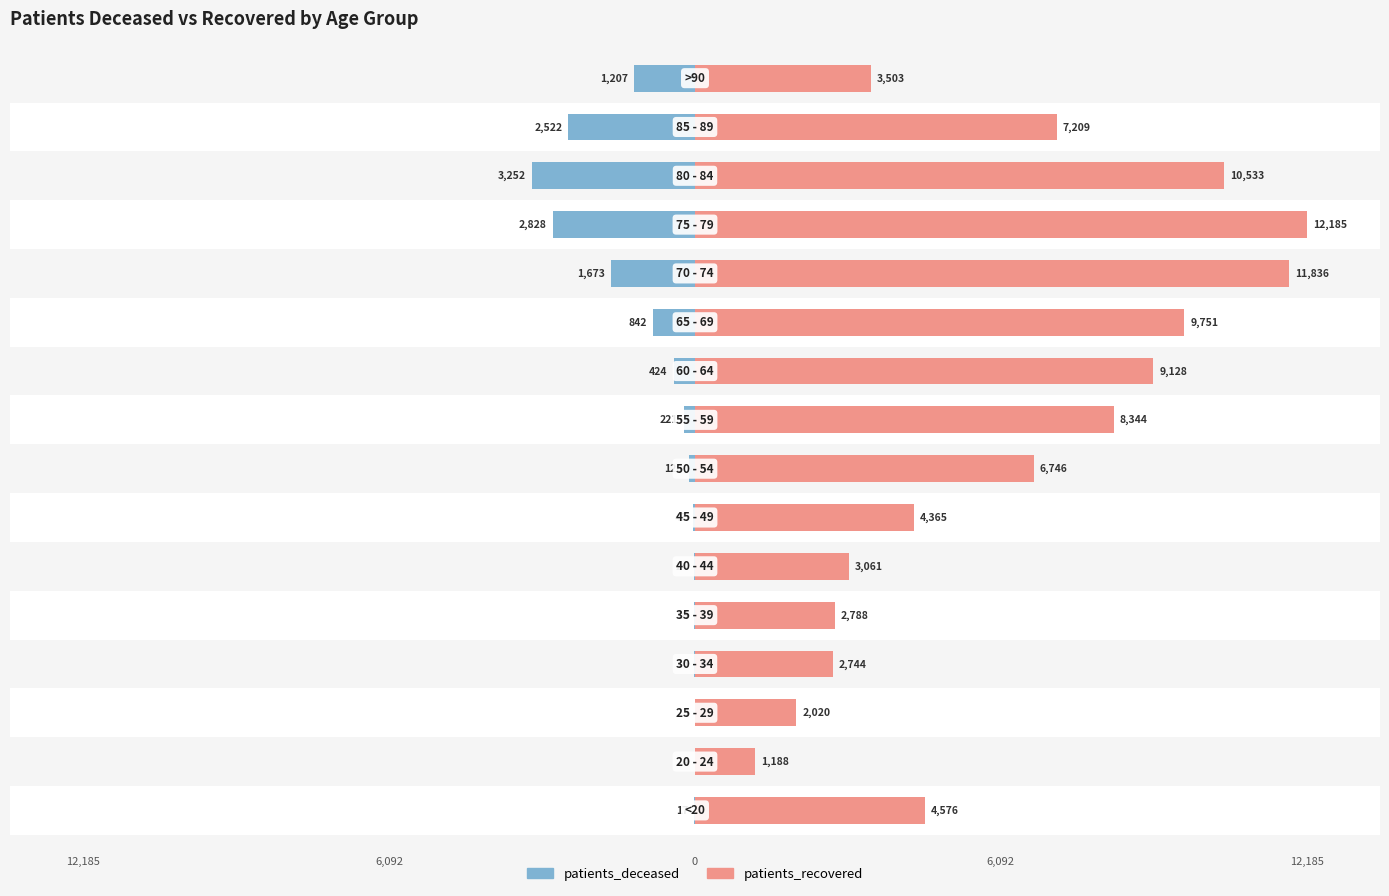

Which series has the largest total across all categories?

patients_recovered